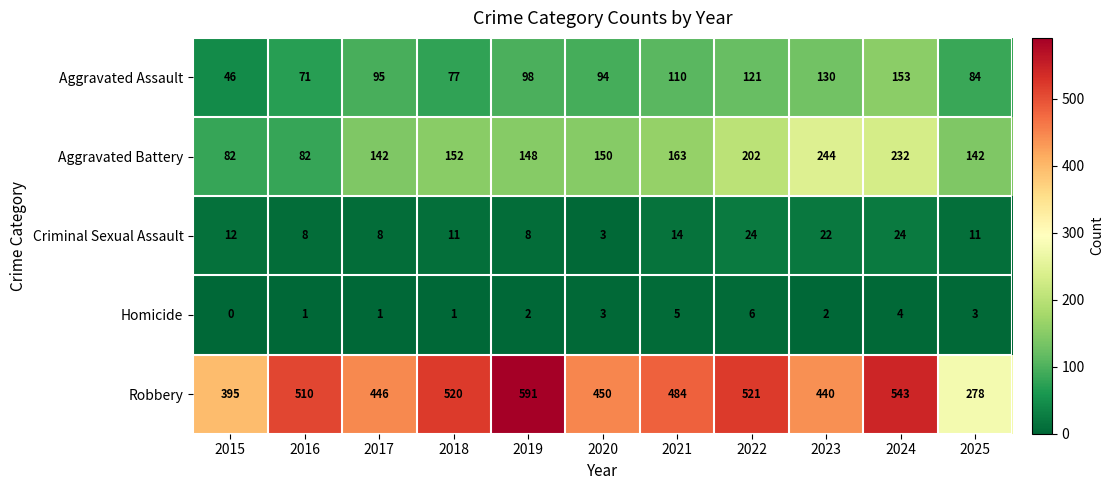

What is the difference between the Aggravated Battery values at 2015 and 2018?

70